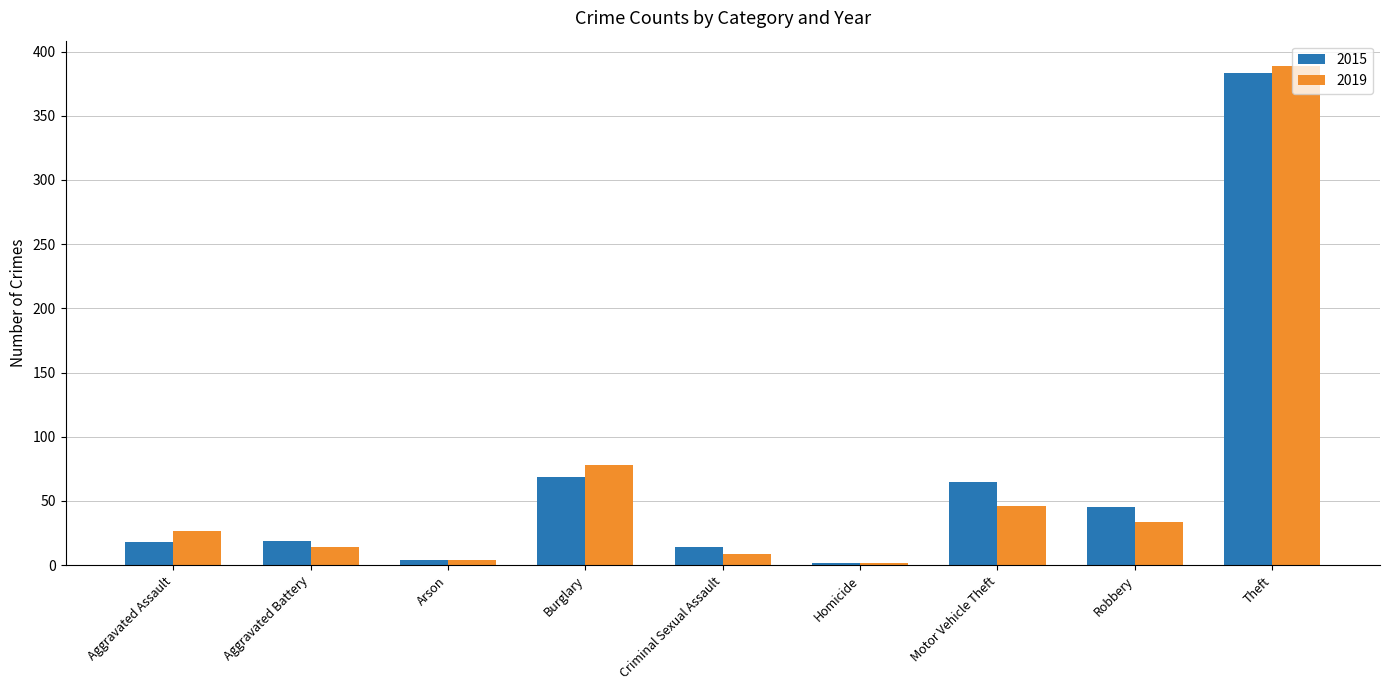

What position from the left is Aggravated Battery?

2